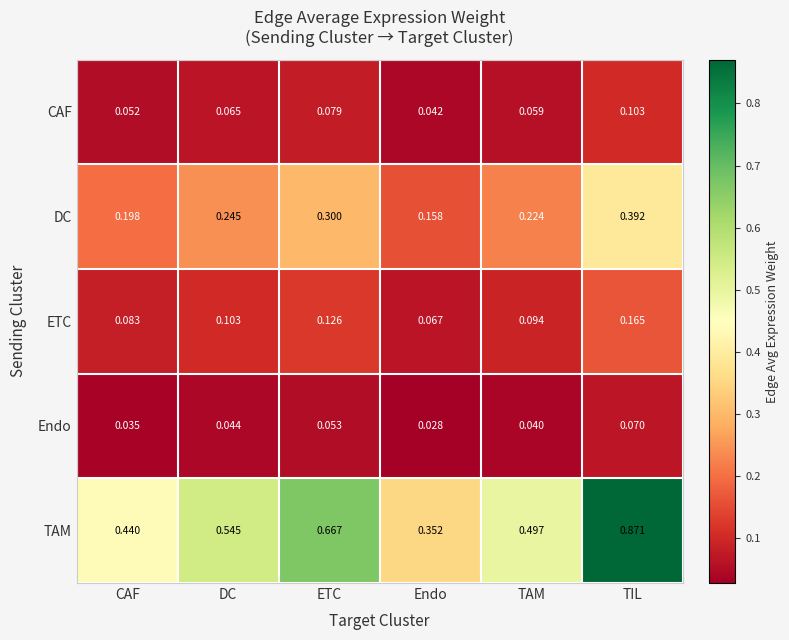

Rank the series at Endo from highest to lowest value.

TAM, DC, ETC, CAF, Endo